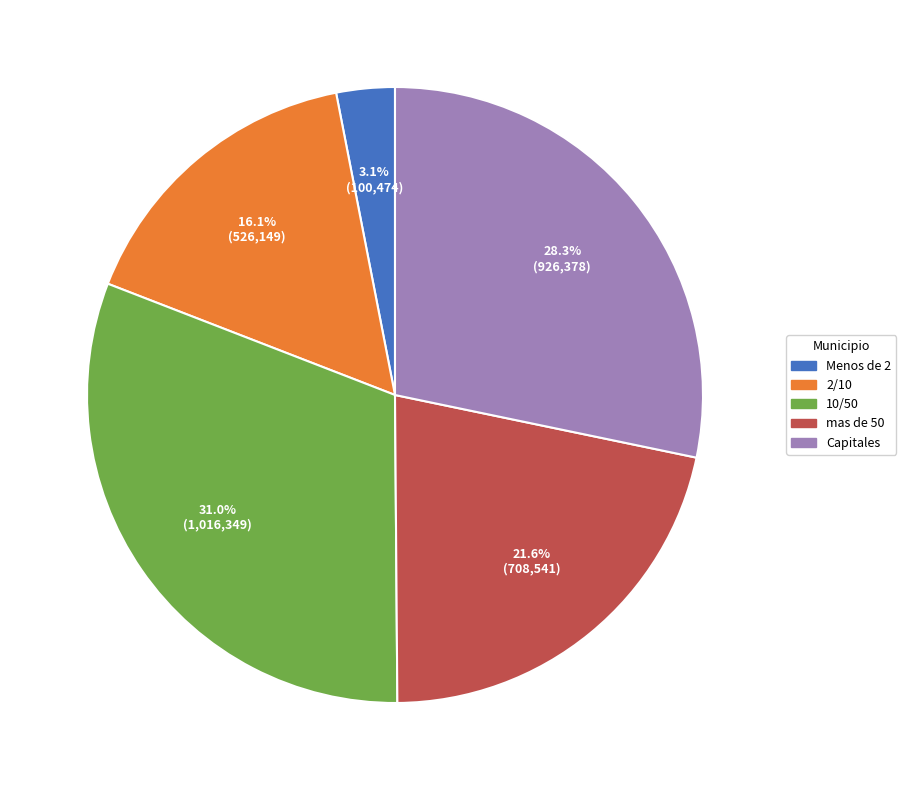

Is it true that 10/50 is 31% of the pie?

True